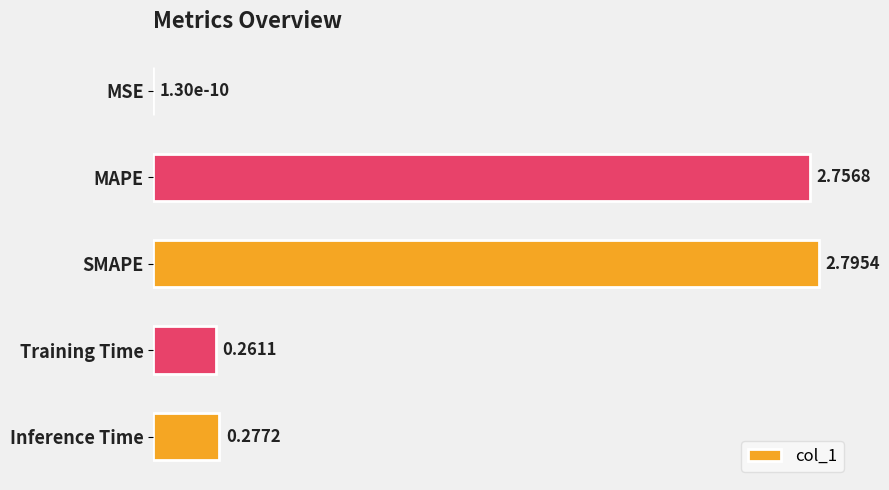

Which label corresponds to the largest value in the chart?

SMAPE